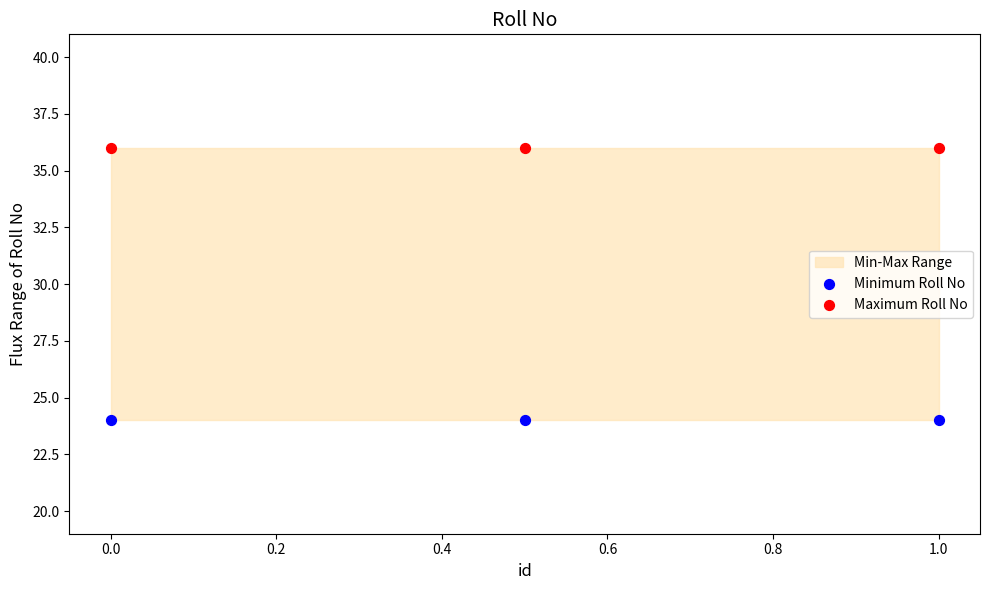

Across all data points, what is the average Y value?

30